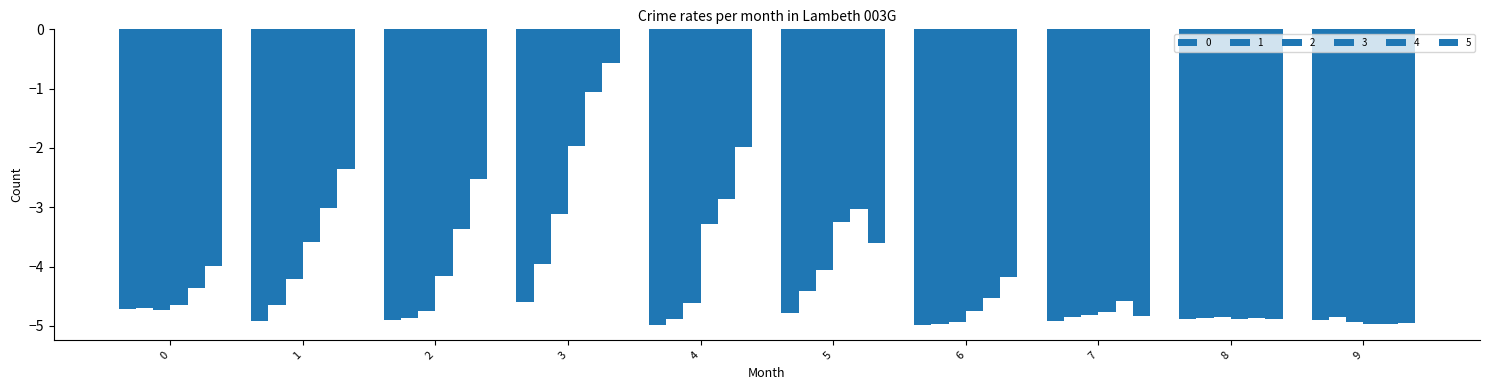

List the labels in order of 0 value, largest first.

3, 0, 5, 8, 9, 2, 7, 1, 6, 4